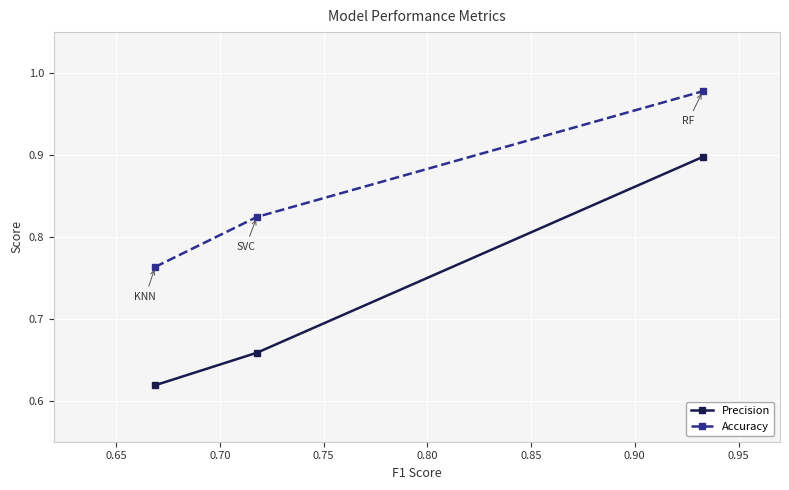

How many Accuracy values are between 0 and 1?

3